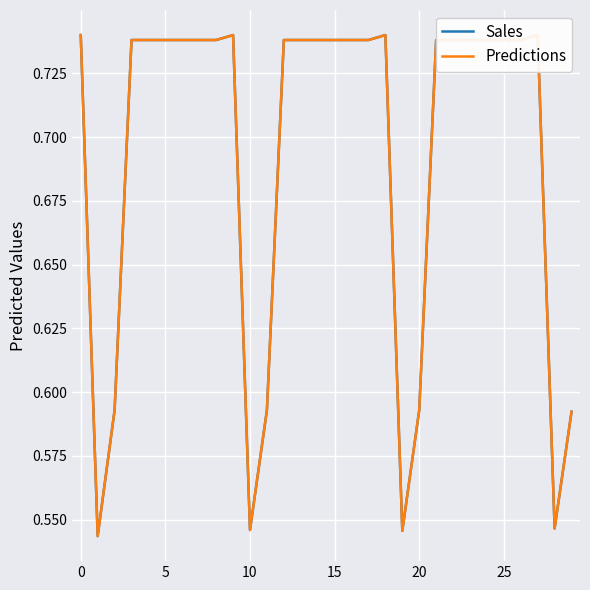

What is the label of the 28th point from the left?

27